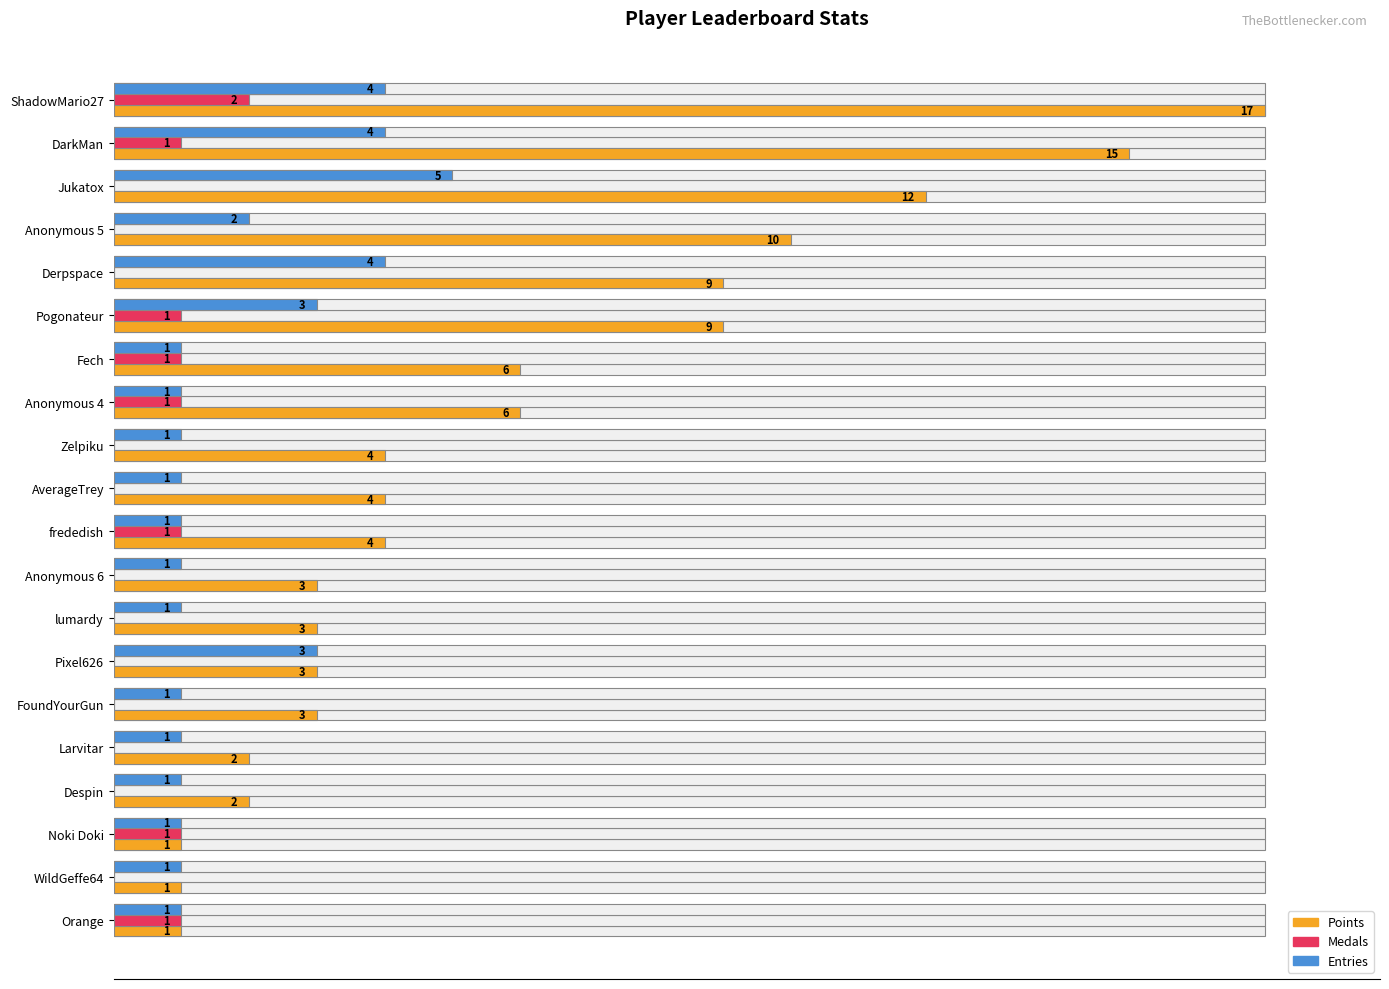

The value of Entries at Despin is 9.7. True or false?

False